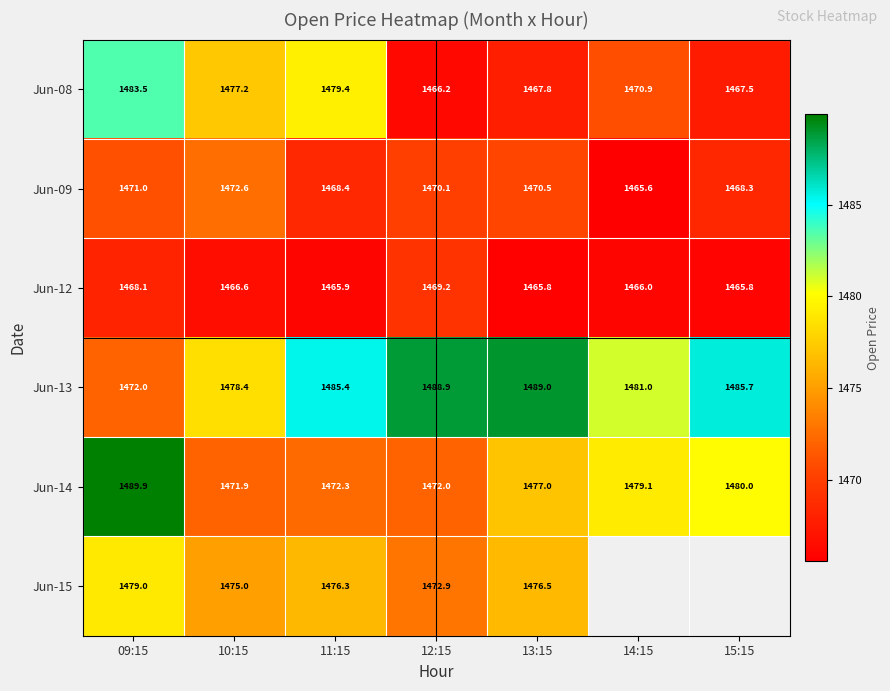

How many values in the Jun-13 series exceed 1485?

4